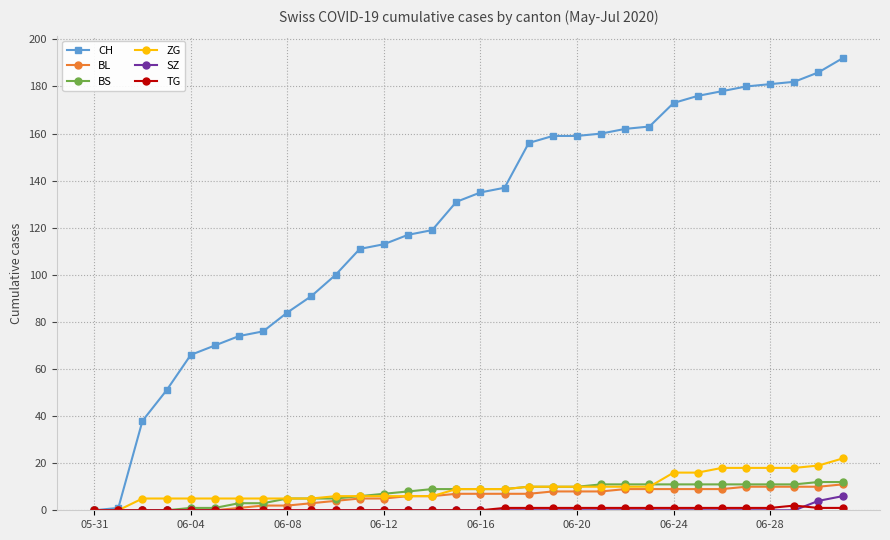

Which series has the largest total across all categories?

CH